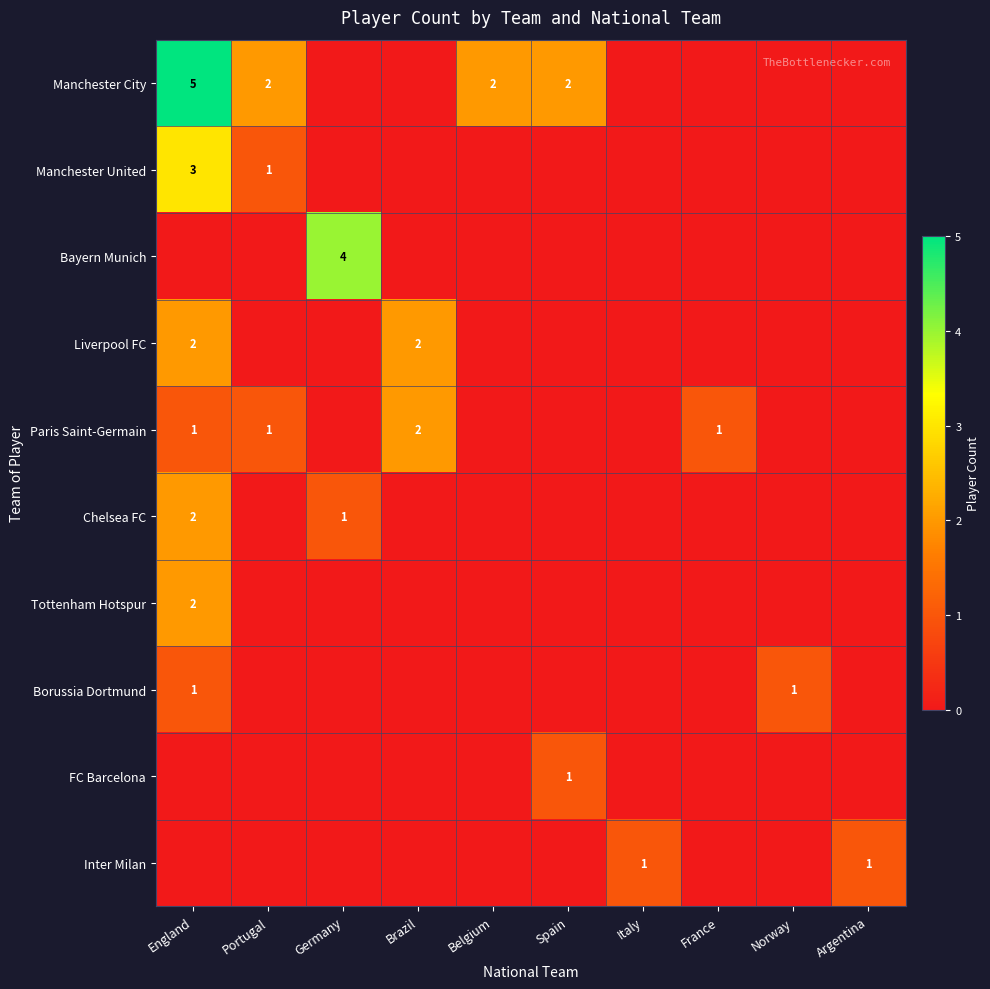

Is it true that Paris Saint-Germain equals 0 at England?

False